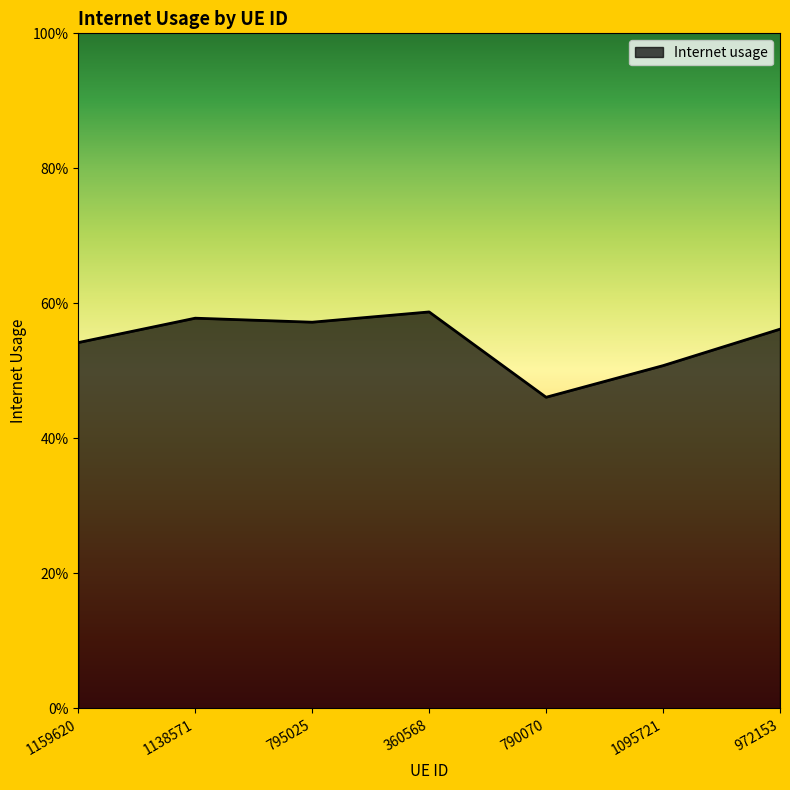

Does the chart have visible grid lines?

No